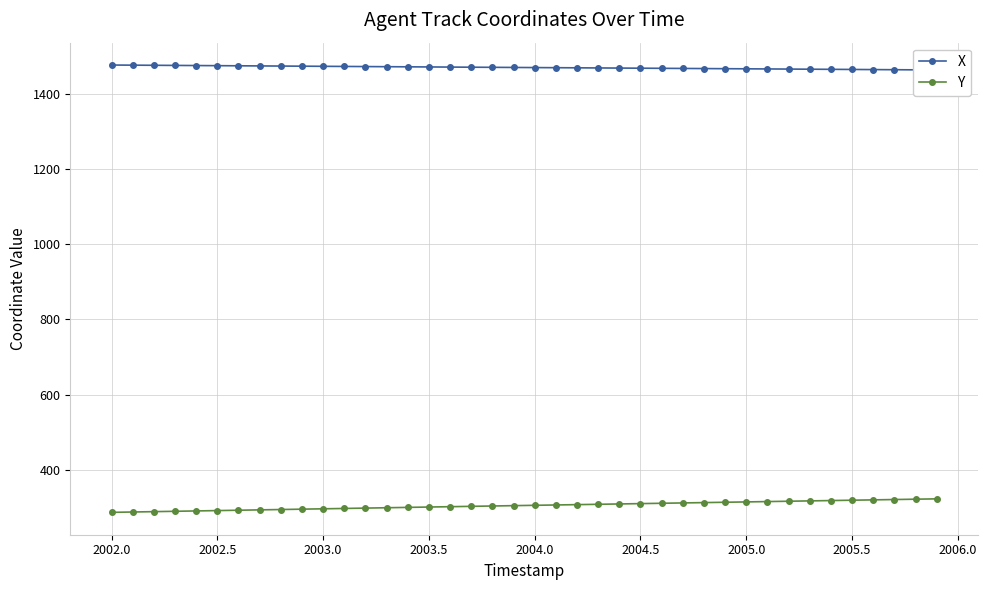

How many data points in Y are less than 305?

20